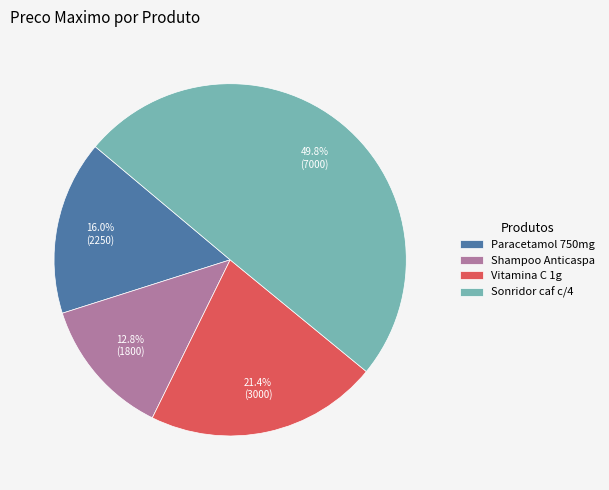

Which has a higher value, Vitamina C 1g or Shampoo Anticaspa?

Vitamina C 1g